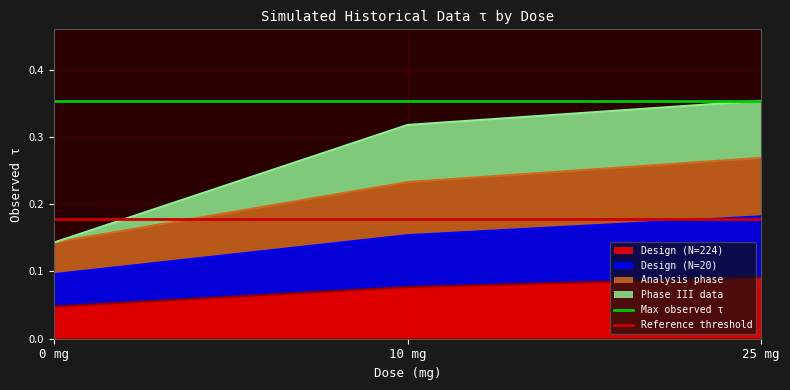

What is the value of the Max observed τ point at the 2nd from the left?

0.4